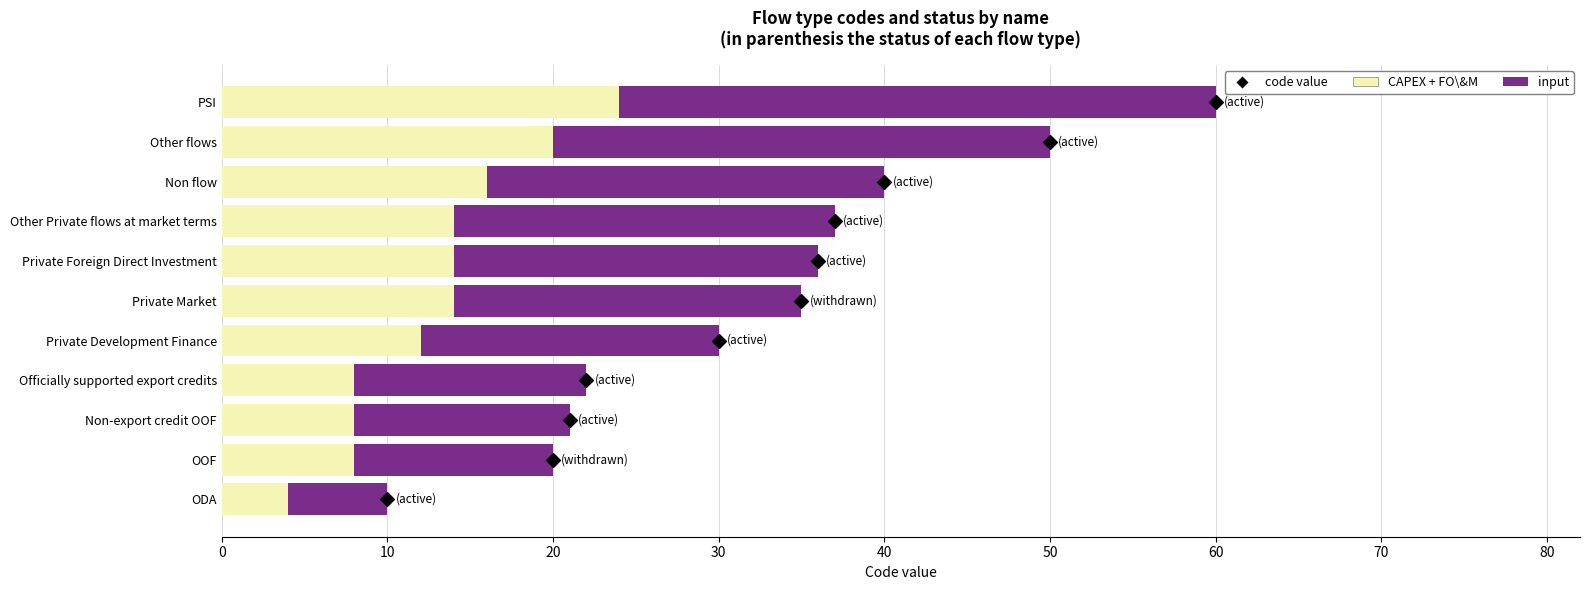

Which series reaches the maximum Y coordinate?

input